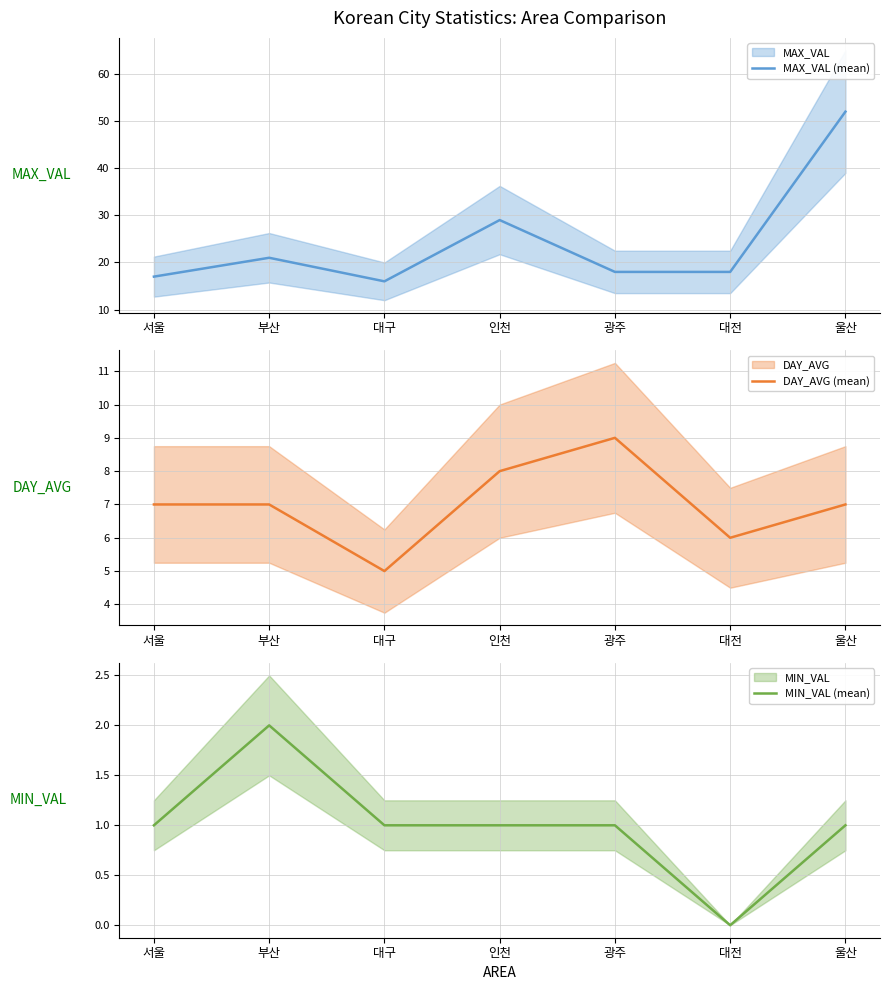

True or false: MIN_VAL (mean) has more than 2 interior local peaks.

False